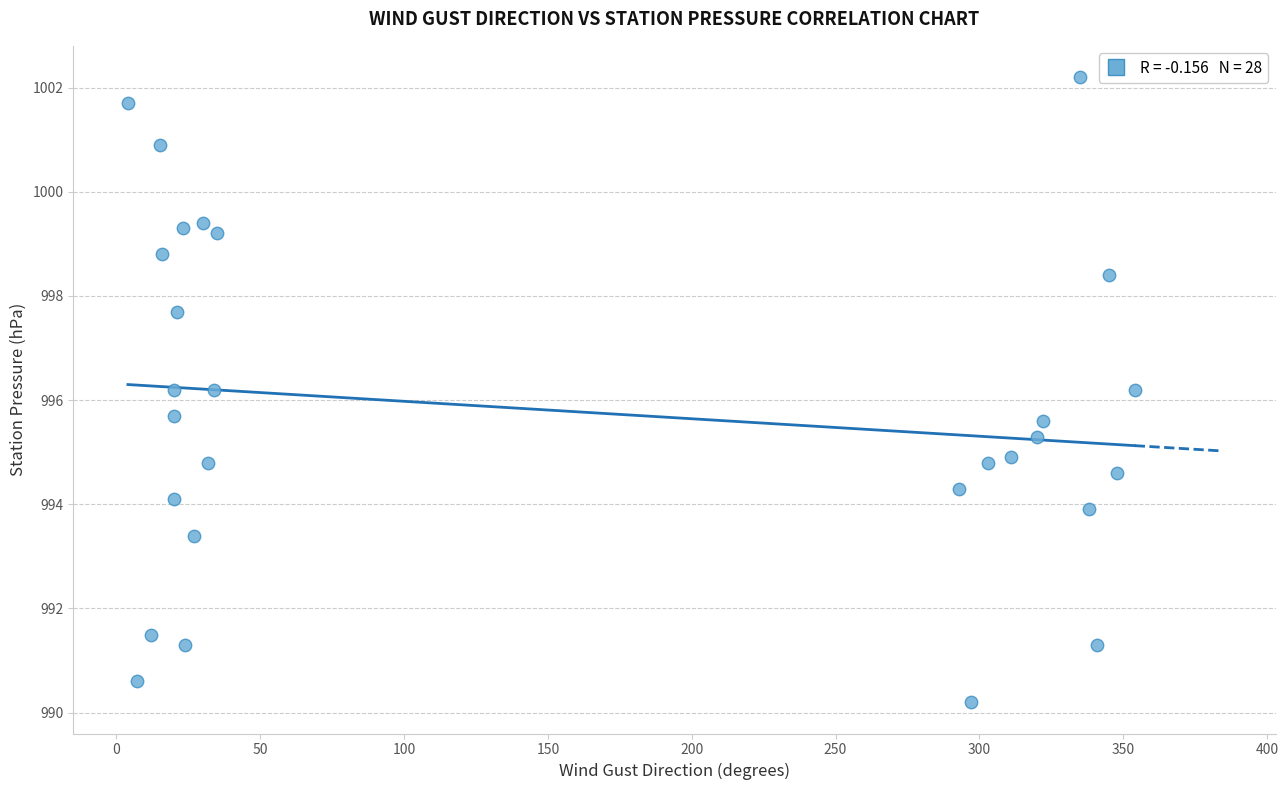

What is the range of X values (max minus min)?

350.0